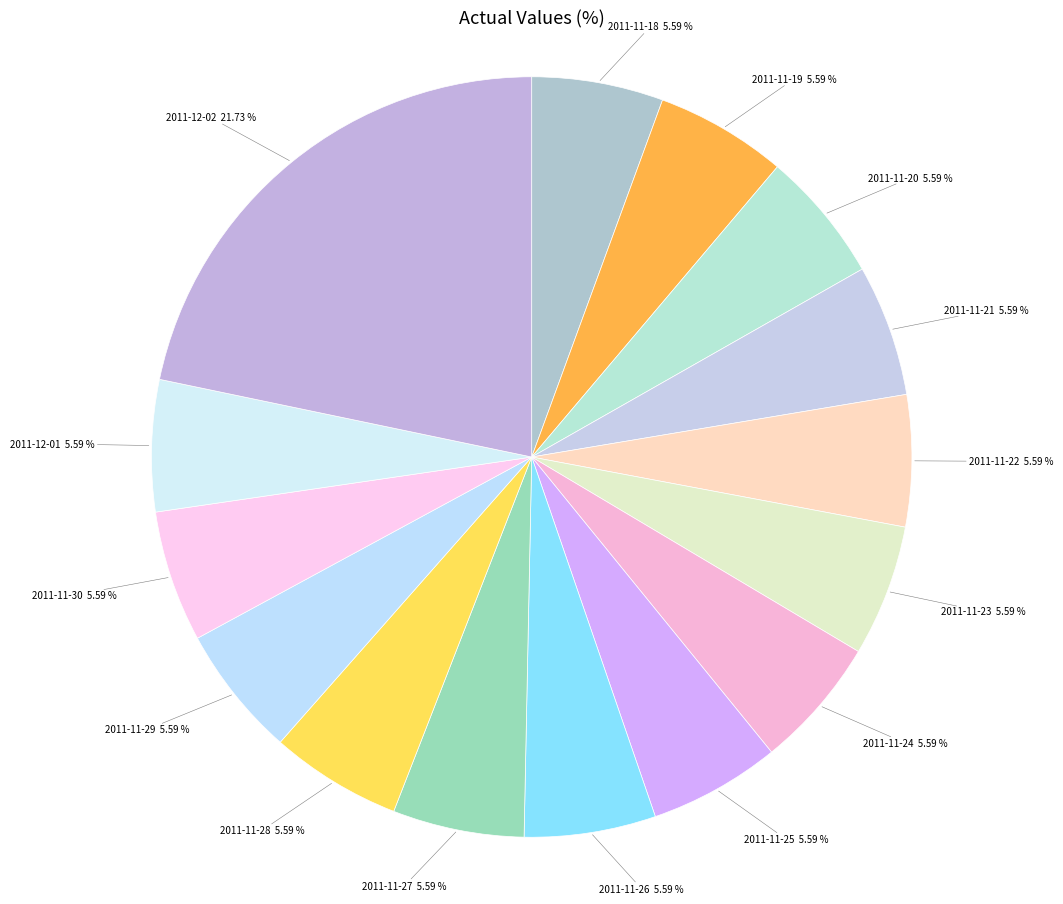

To the nearest percent, what is the difference between the largest and smallest slice percentages?

16%